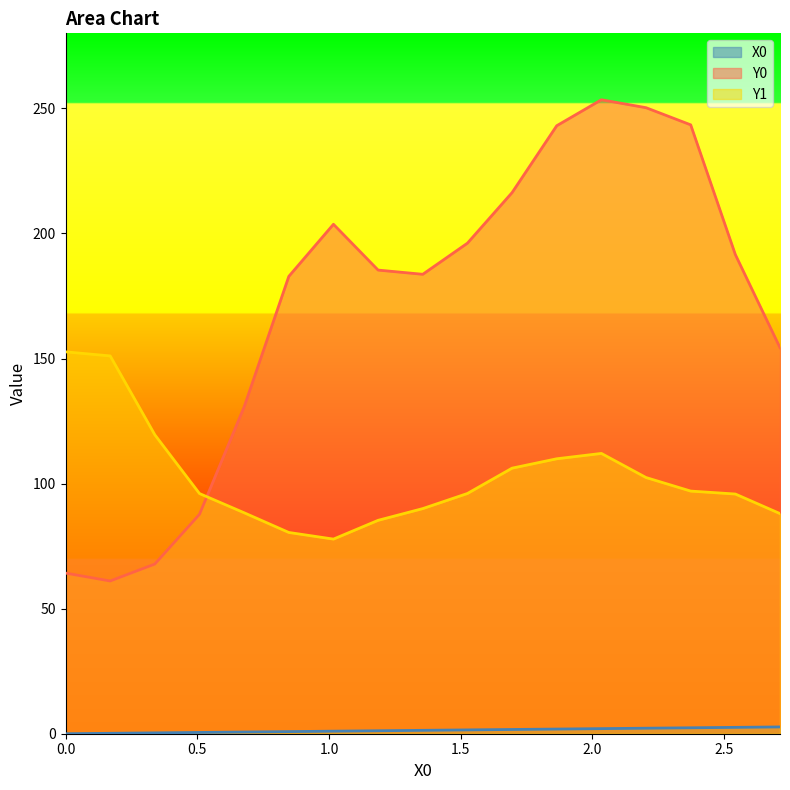

What is the average value of the Y0 series?

171.5